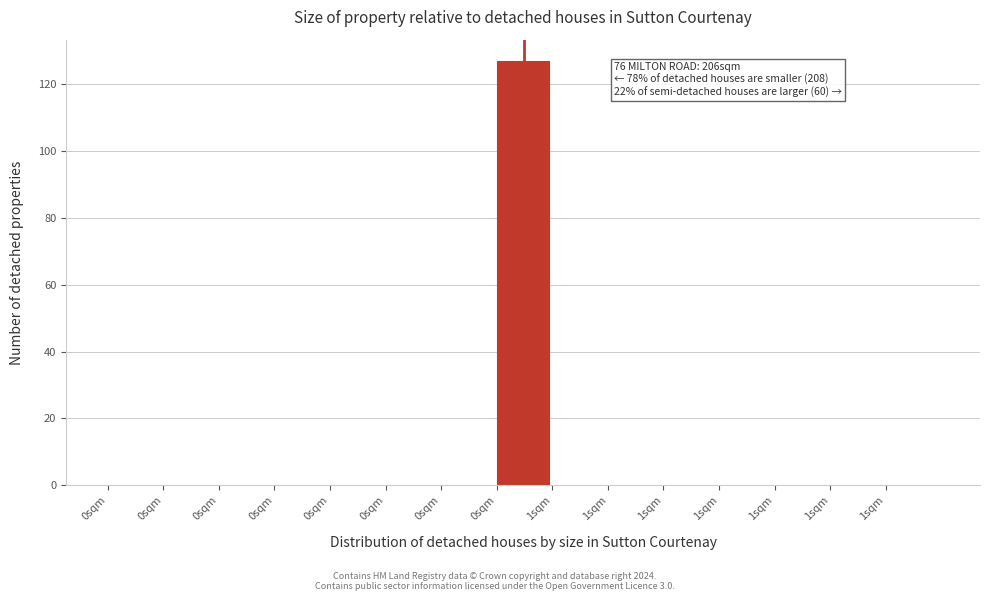

Are the bars horizontal?

No